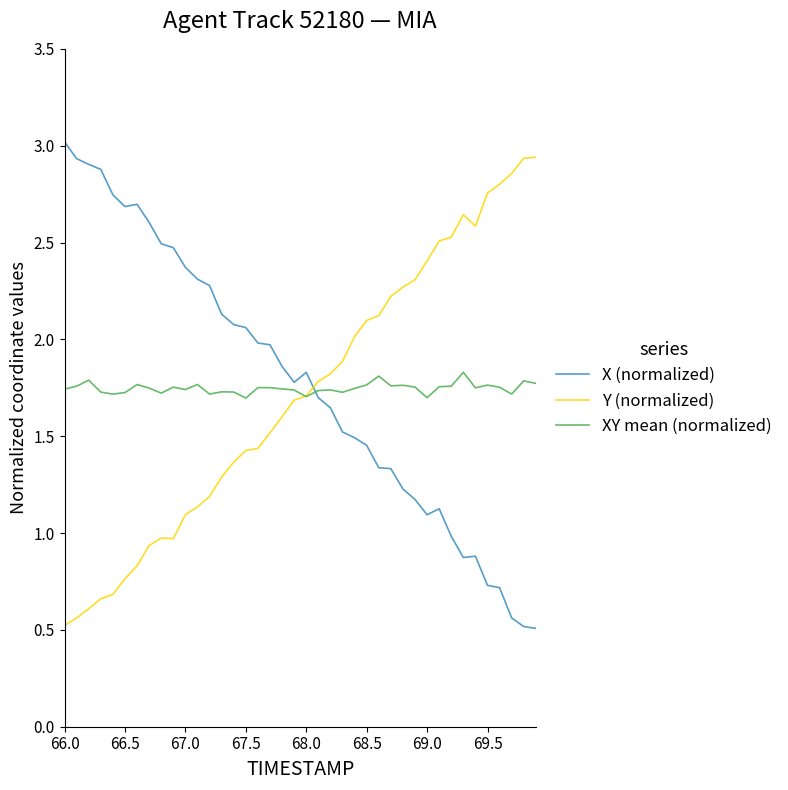

What is the minimum value shown in the chart?

0.5